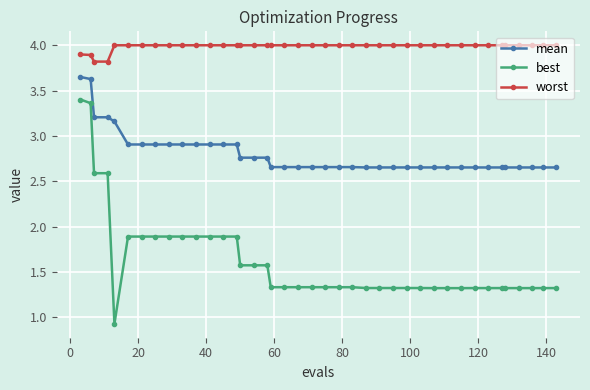

At how many categories does at least one series exceed 3?

40